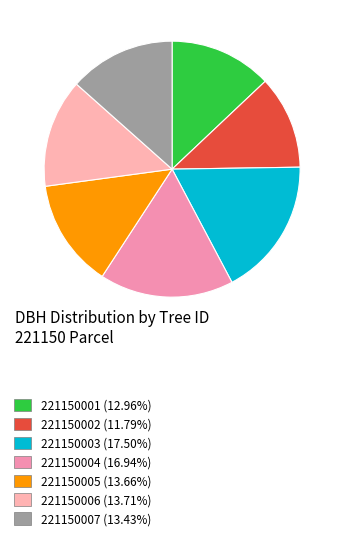

How many slices are in this pie chart?

7